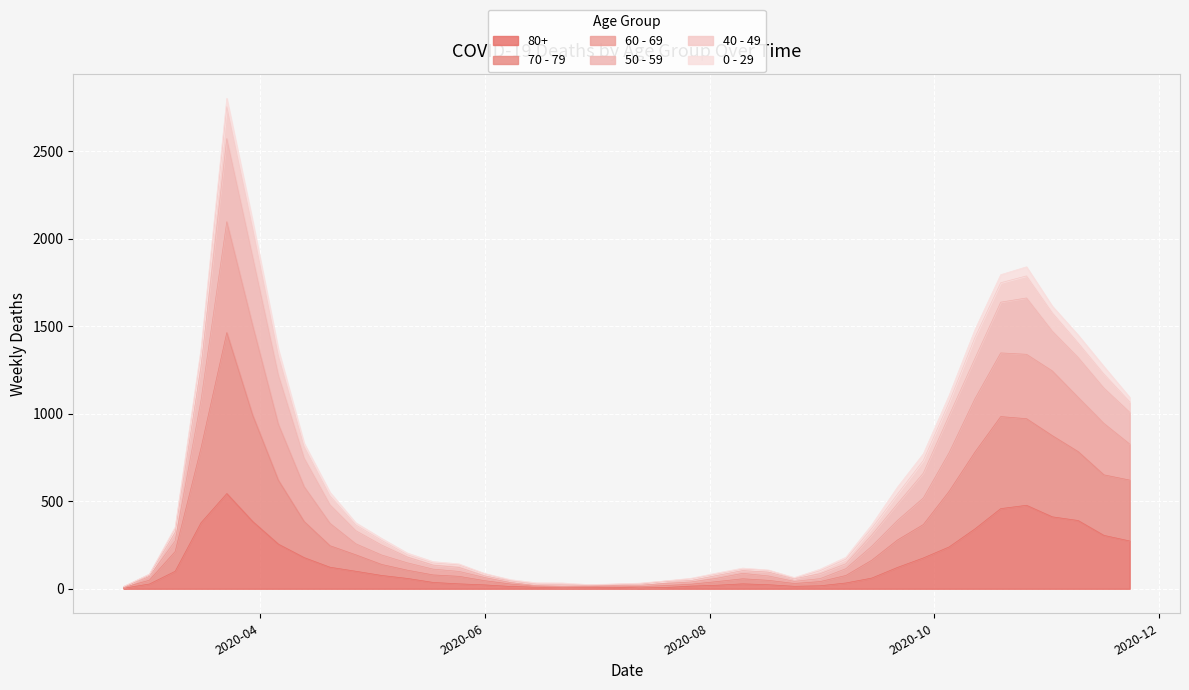

Does the chart display data point markers on the line(s)?

No